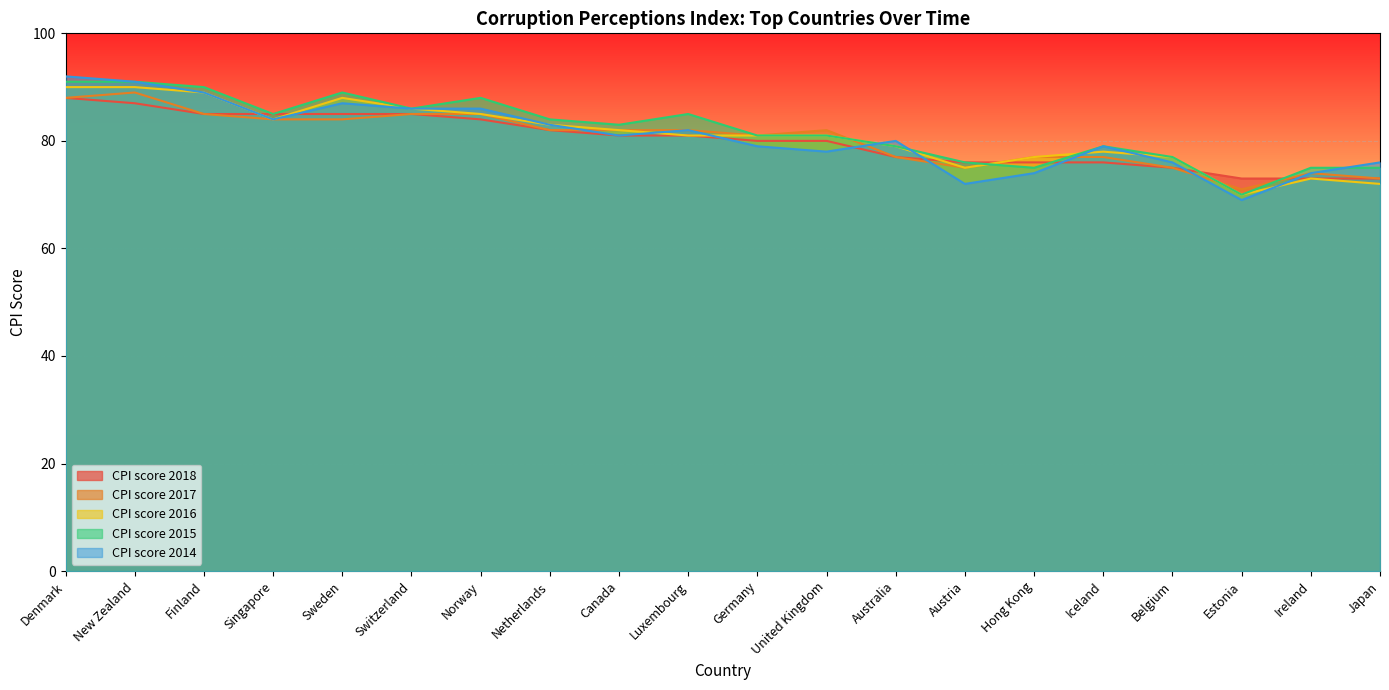

What is the minimum value for CPI score 2018?

73